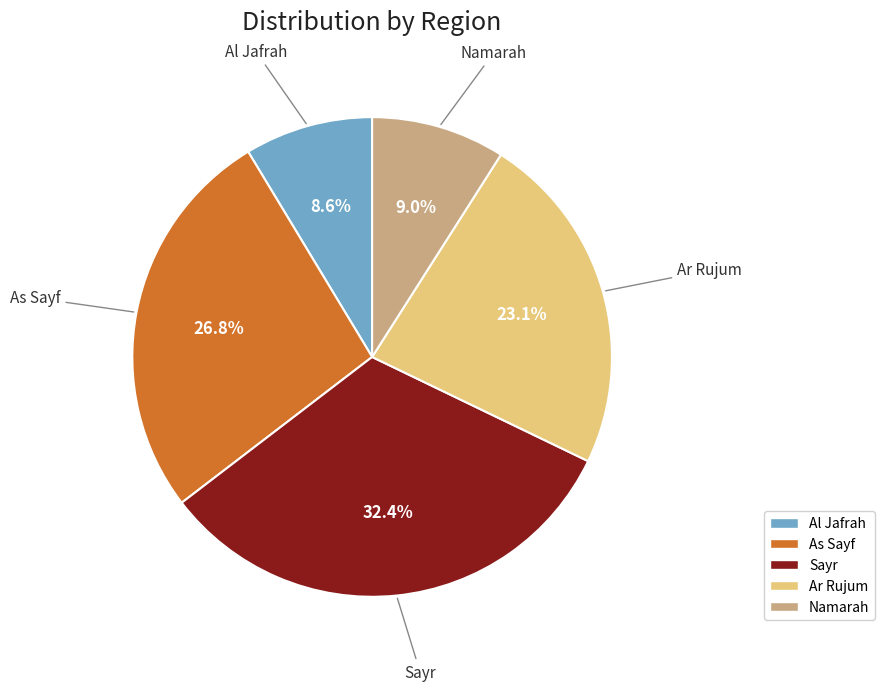

What percentage is NOT represented by Namarah?

91.0%